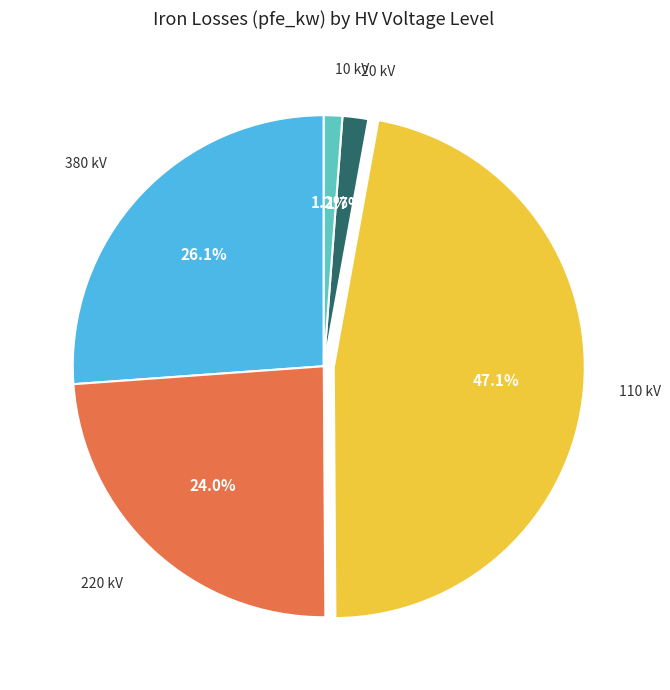

Is there a majority slice in this chart?

No